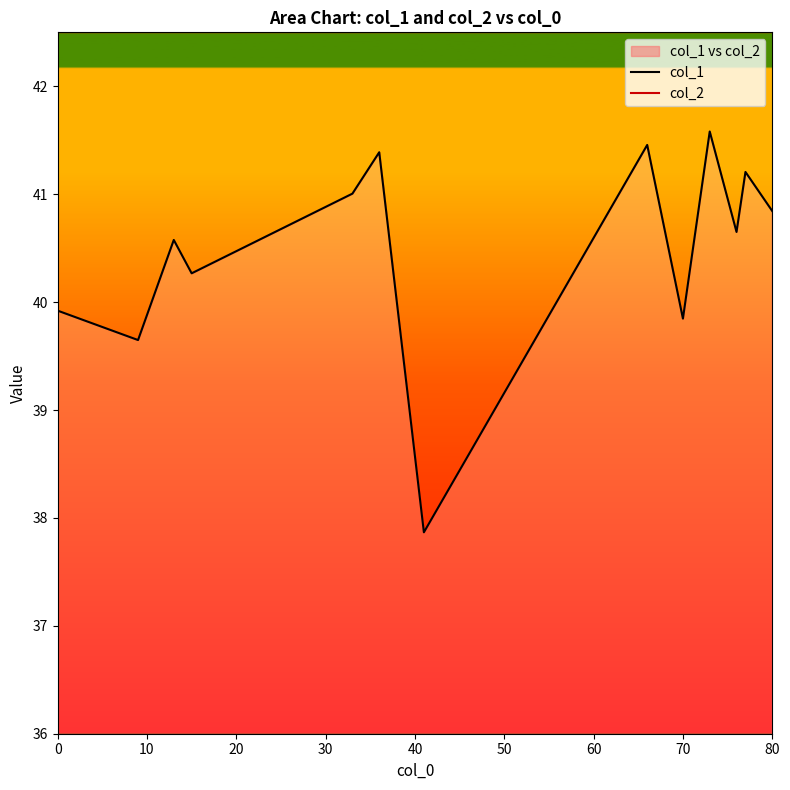

How many data points does each series have?

13